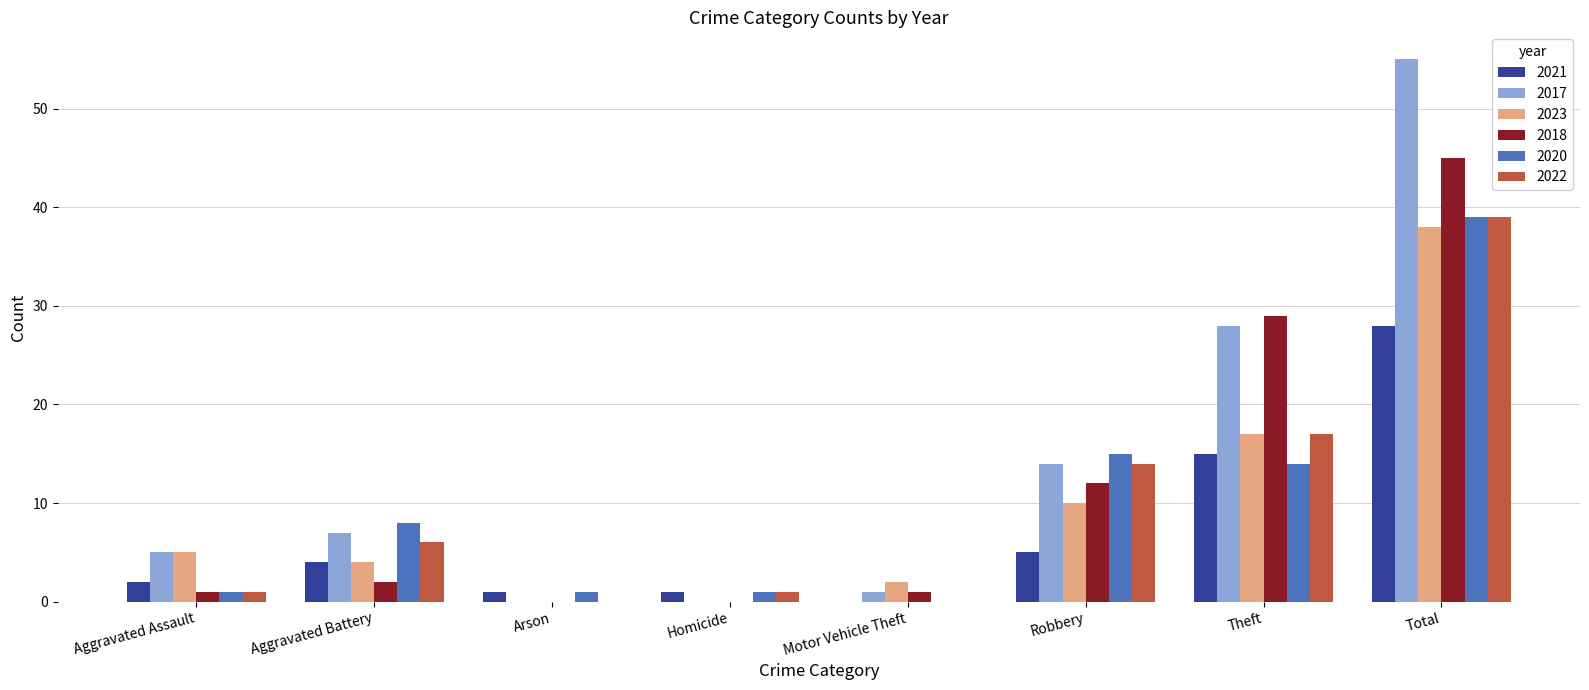

Read the 2023 value at Theft.

17